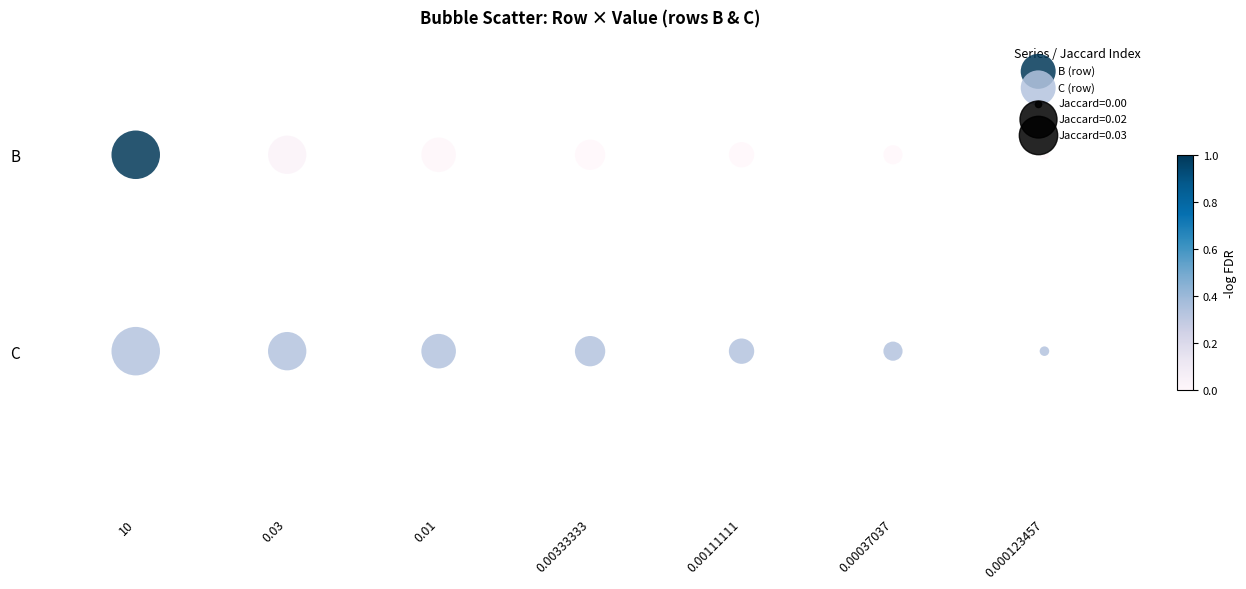

Which series reaches the minimum Y coordinate?

C (row)